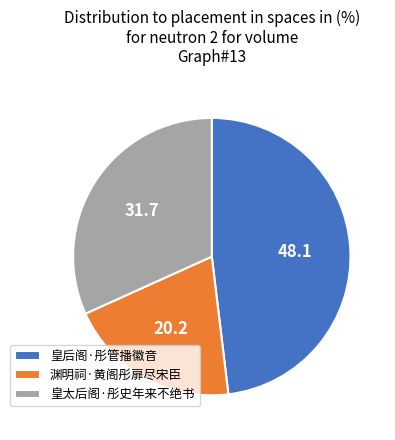

Between 皇后阁·彤管播徽音 and 皇太后阁·彤史年来不绝书, which is larger?

皇后阁·彤管播徽音